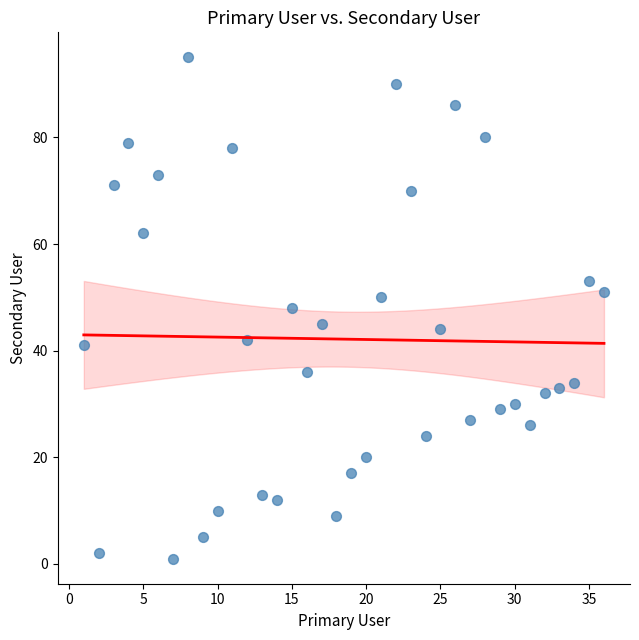

What is the range of Y values (max minus min)?

94